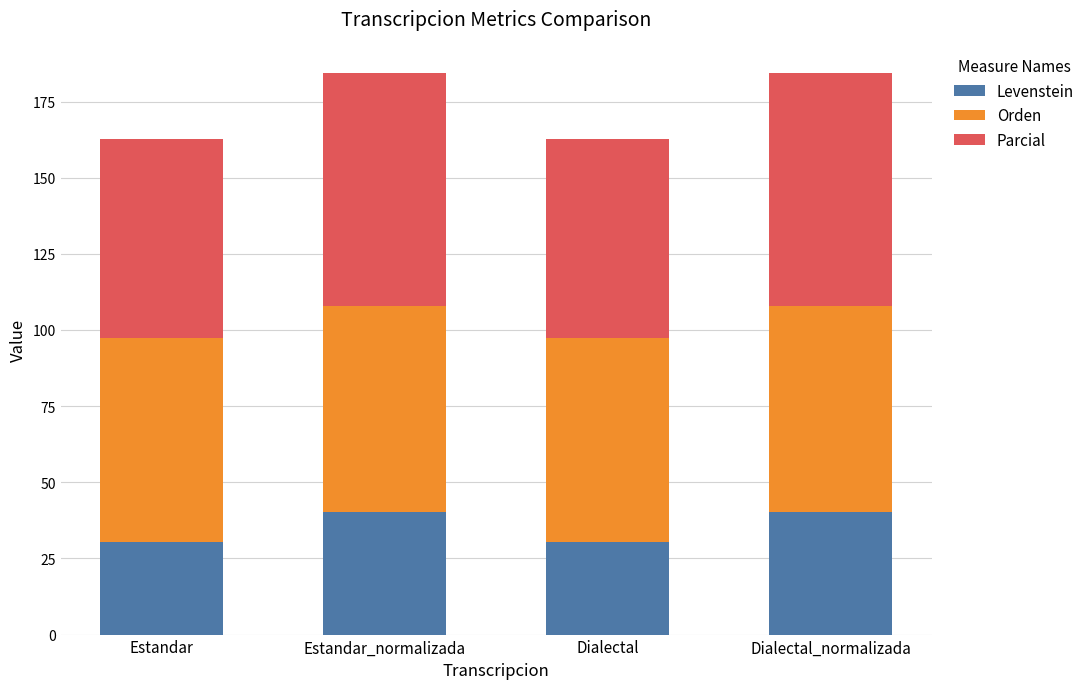

What value does the Levenstein series have at Estandar?

30.6